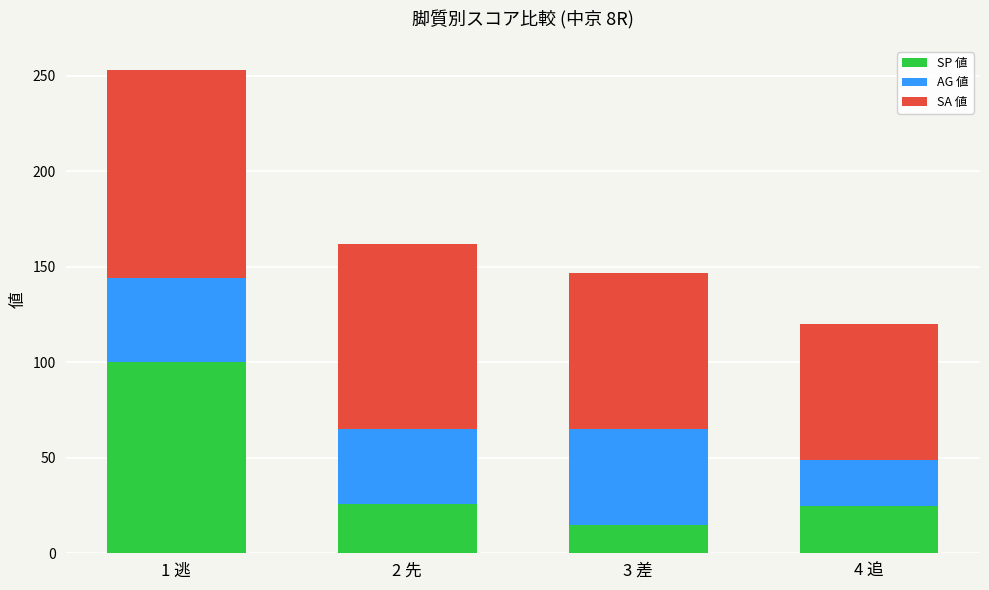

At which label does SP 値 reach its minimum?

3 差